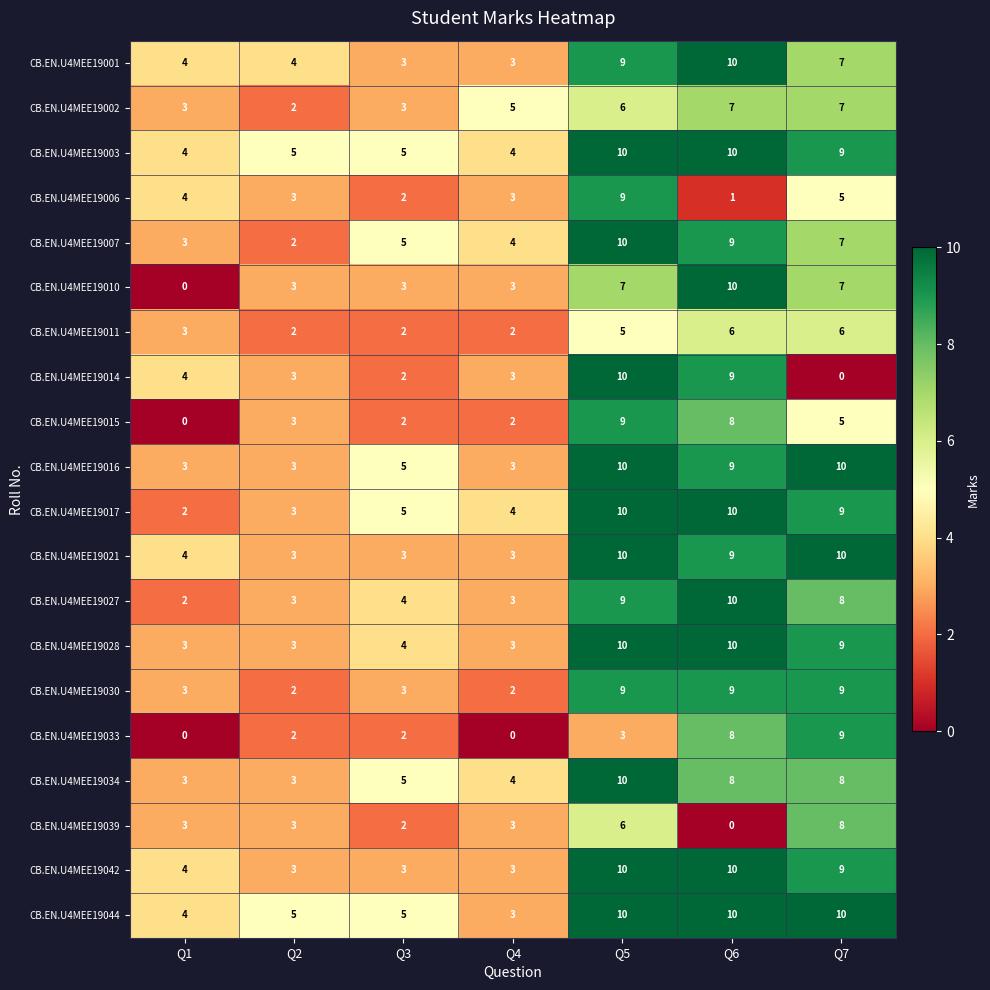

How many CB.EN.U4MEE19044 values are between 4 and 10?

6